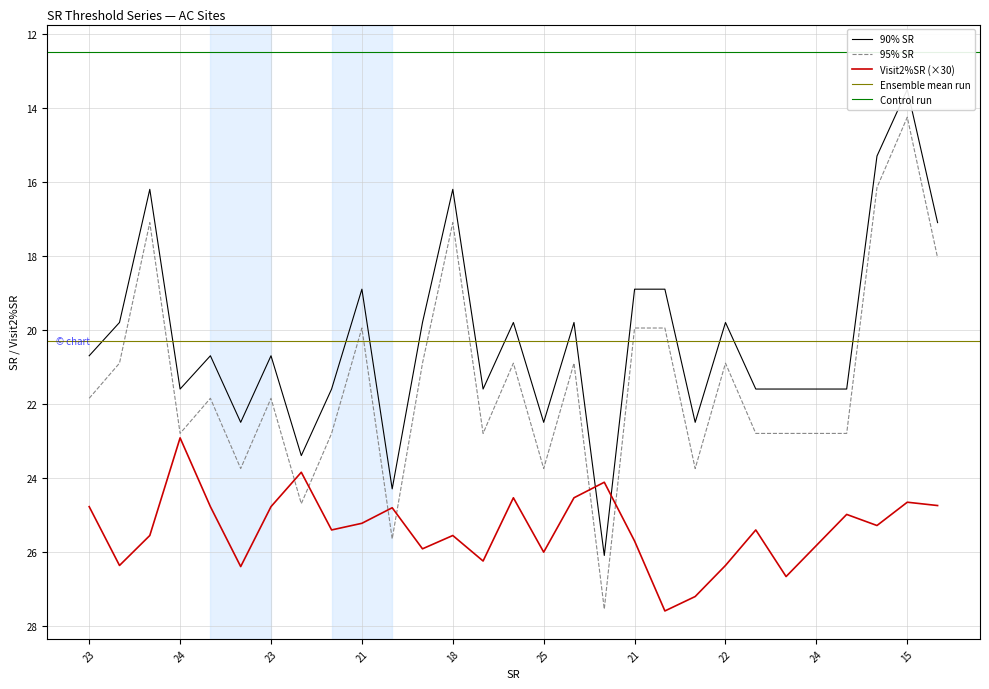

How many interior local valleys does the 90% SR series have?

9